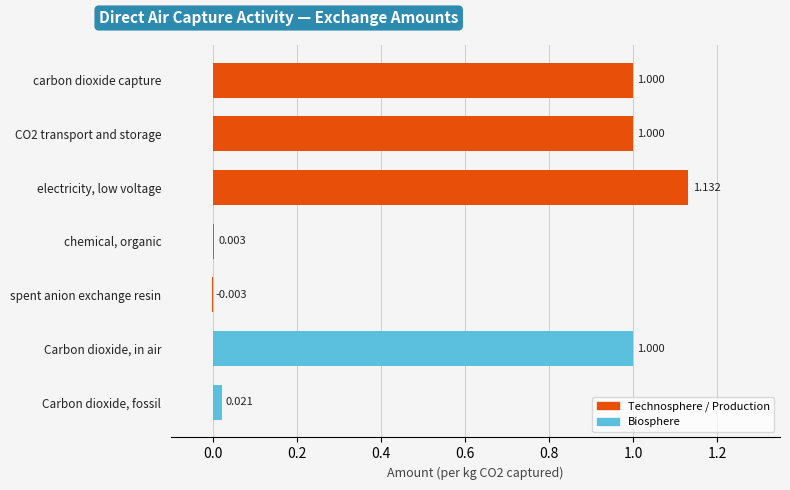

How many positive values are there?

6